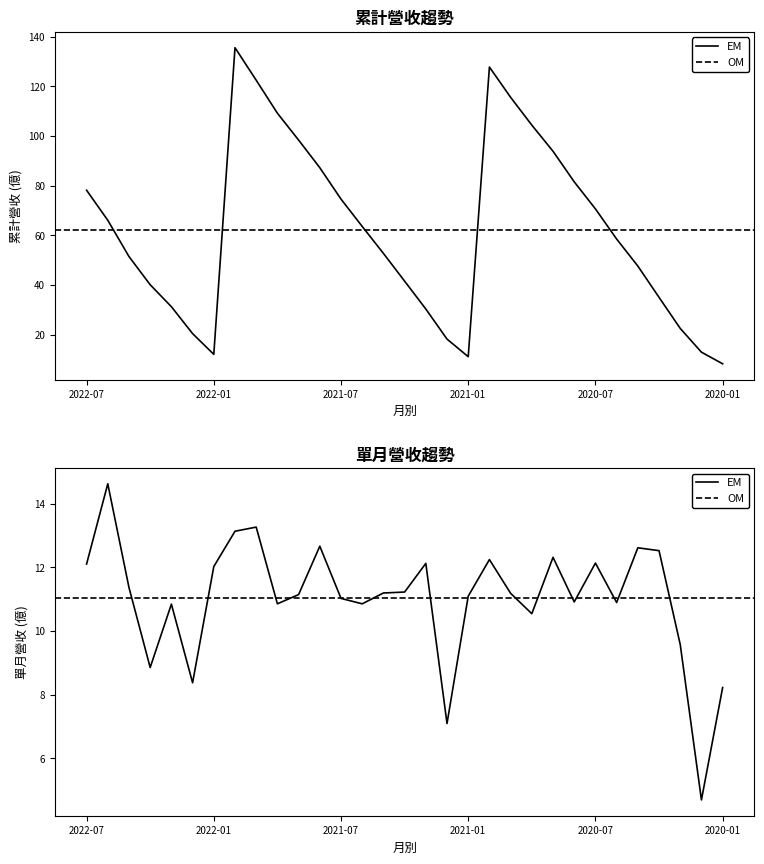

True or false: 單月營收(億) has more than 1 points higher than both neighbors.

True